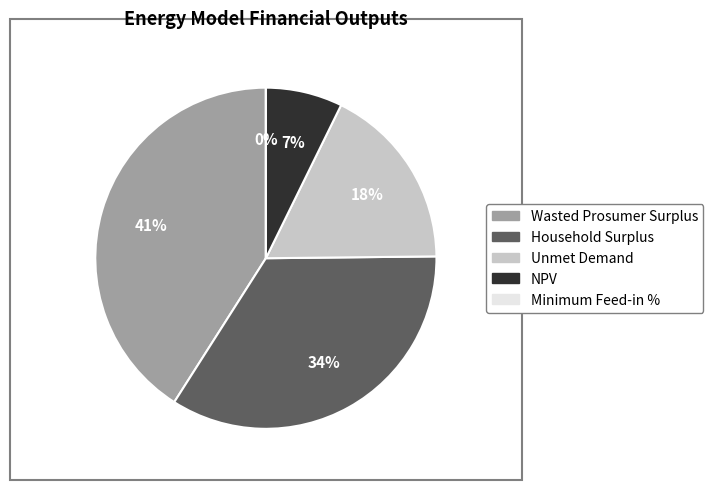

Count the number of slices in the pie.

5